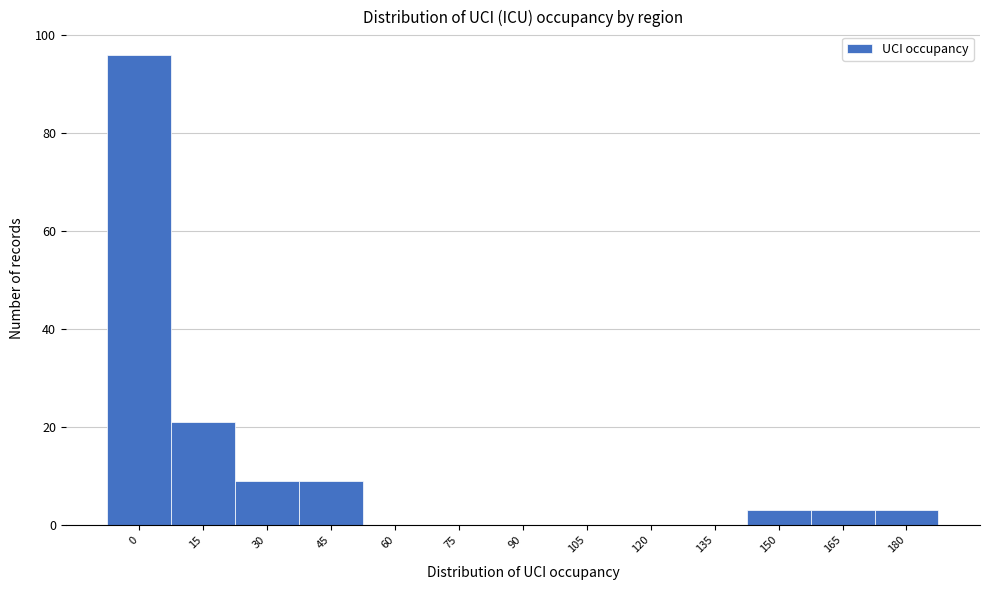

Reading left to right, transcribe all the data shown in this chart.

0=96	15=21	30=9	45=9	60=0	75=0	90=0	105=0	120=0	135=0	150=3	165=3	180=3